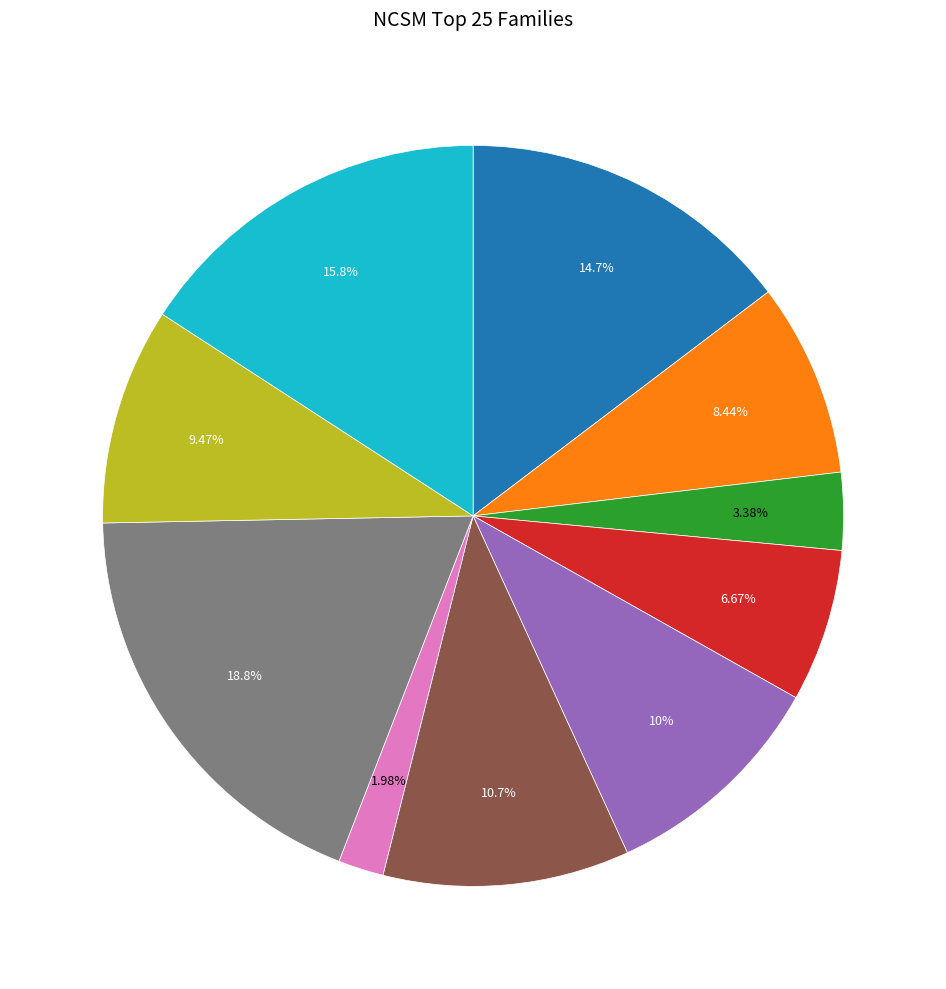

Does any single category account for the majority?

No